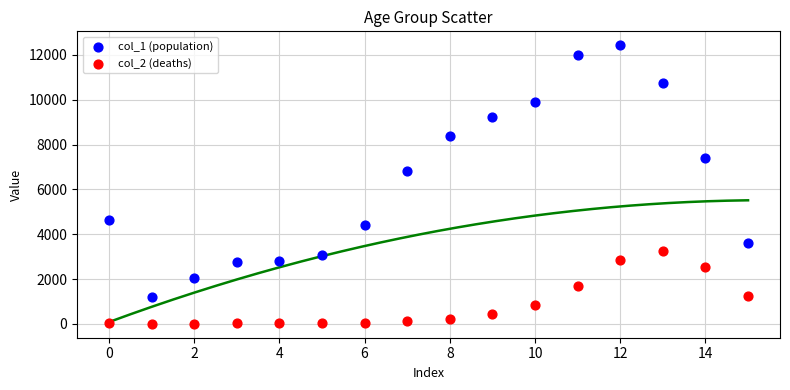

Which series contains the lowest Y value?

col_2 (deaths)